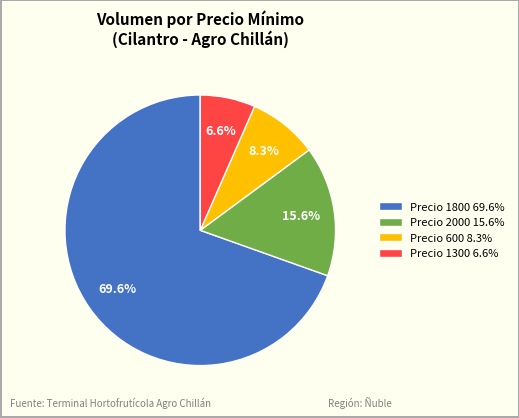

Is Precio 1300 6.6% the majority of the pie?

No